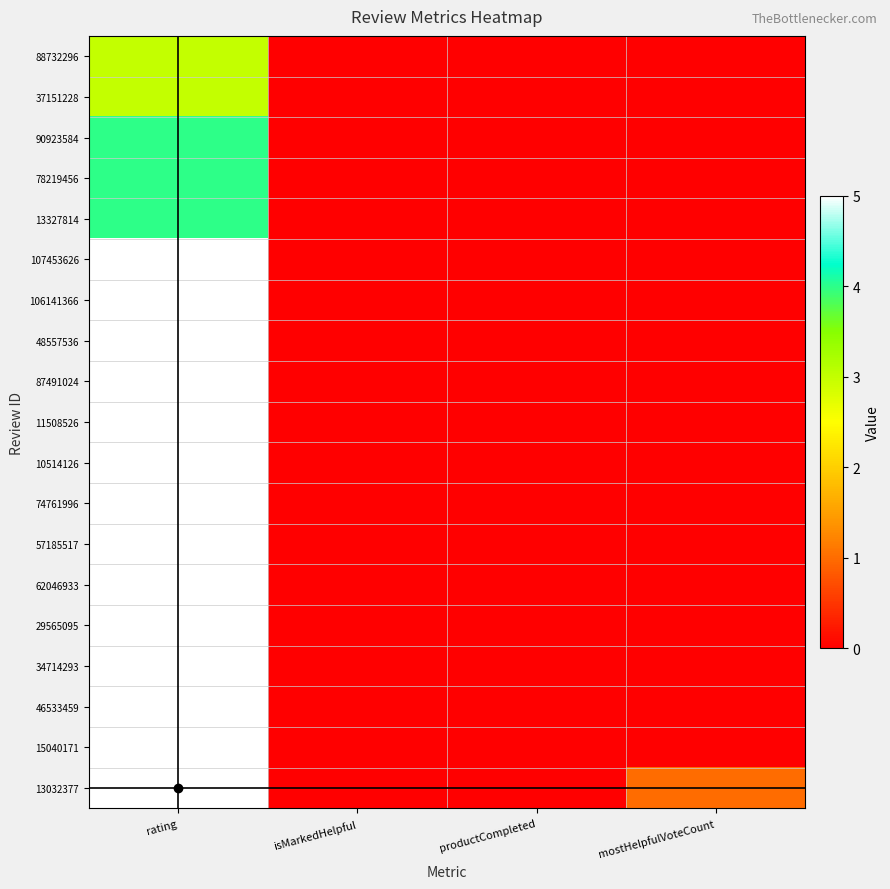

At how many categories does at least one series exceed 0?

2